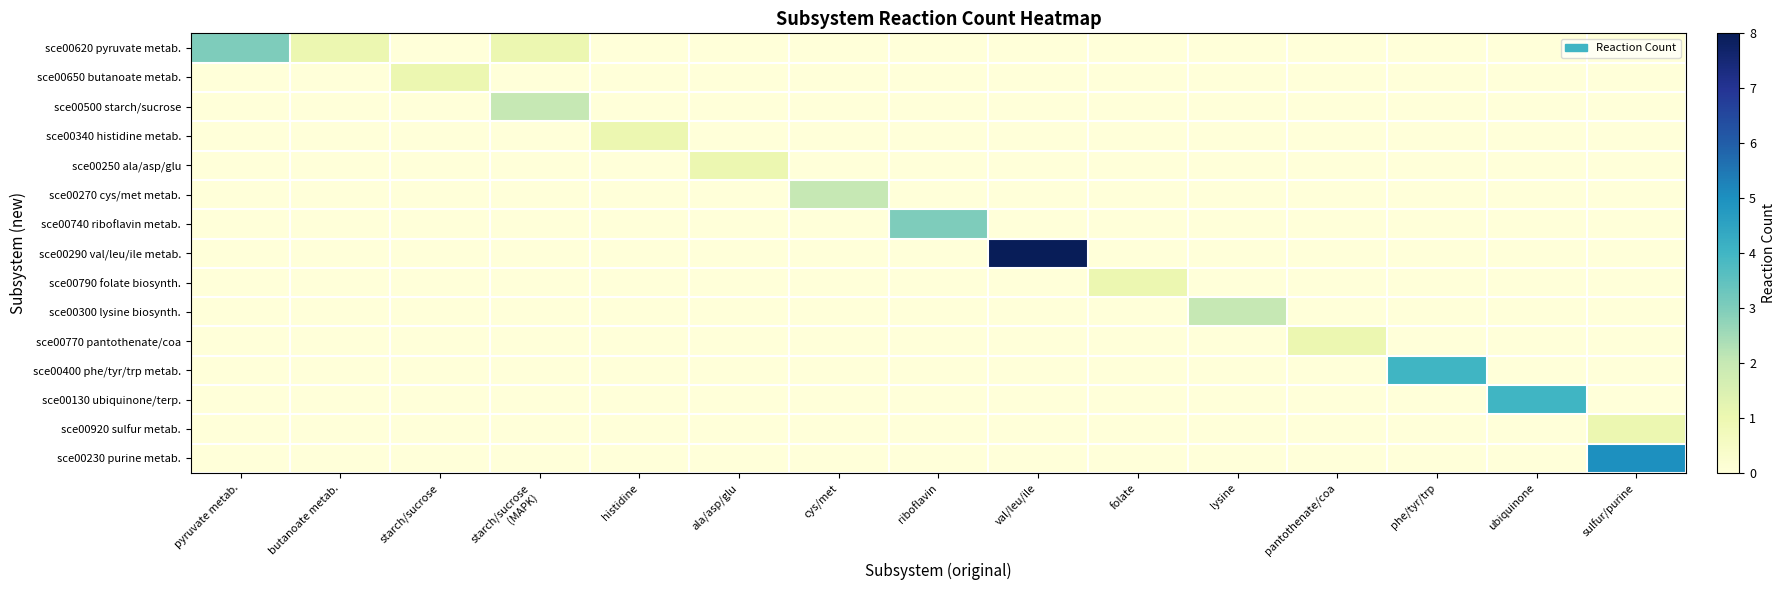

What is the total value across all series at butanoate metab.?

1